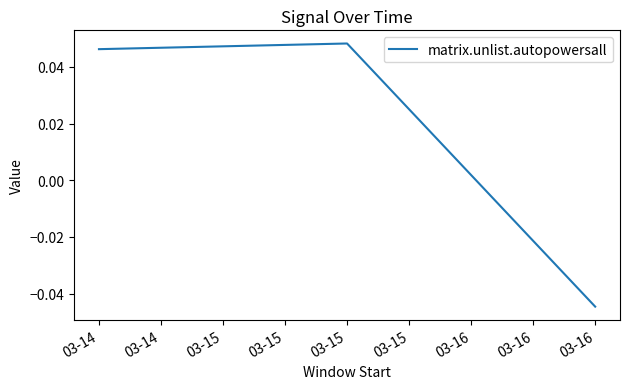

Between 03-16 and 03-15, which is larger?

03-15